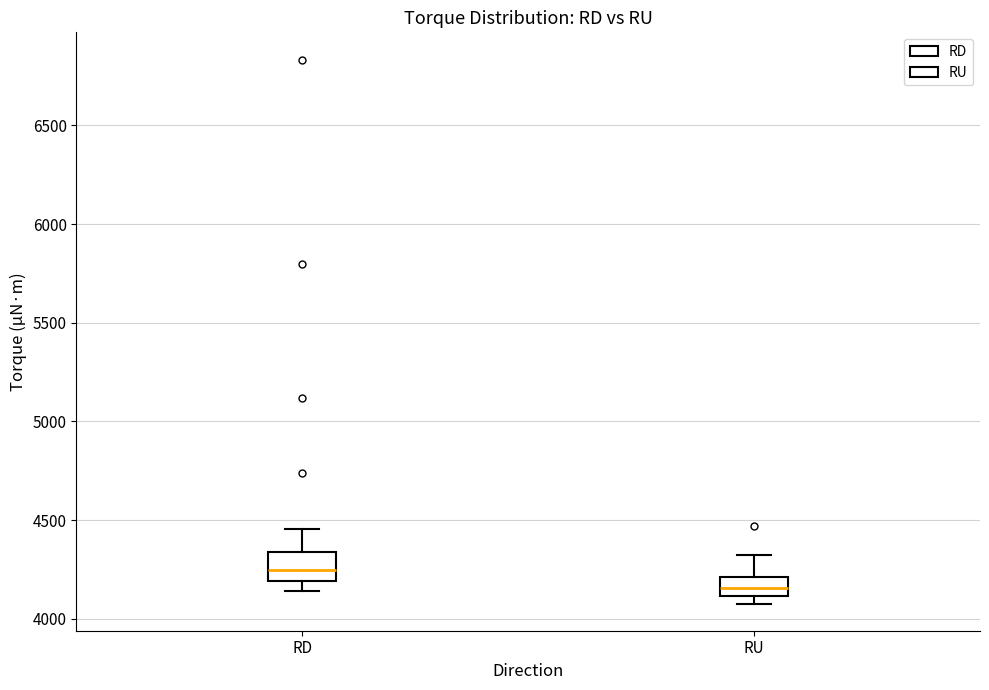

Reading left to right, transcribe this box plot: for each box, give where its median line is, the range the box spans, and where its two whiskers end, as read against the y-axis. The values are not printed on the chart, so give them approximately, as read against the axis.

RD: median 4250, box 4200 to 4350, whiskers 4150 to 4450
RU: median 4150, box 4100 to 4200, whiskers 4100 (just below the box's lower edge) to 4300